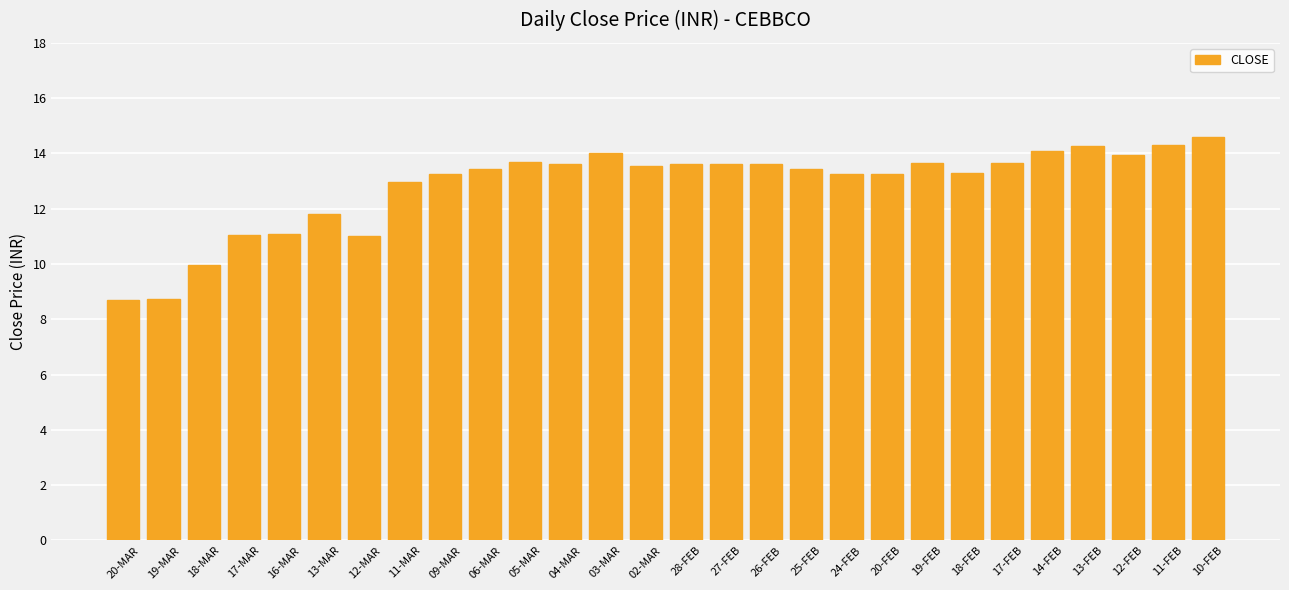

What is the average value?

12.8